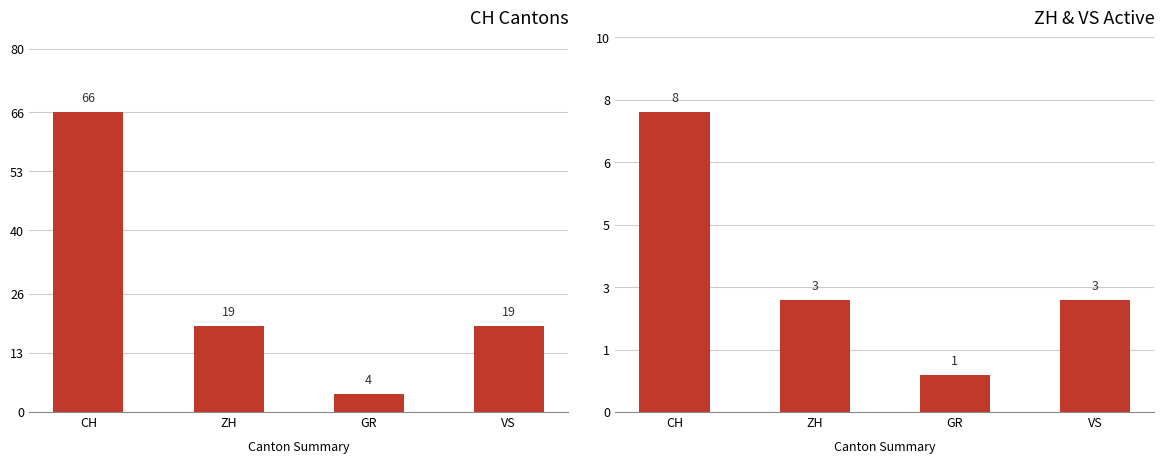

What is the difference between the highest and lowest values at GR?

3